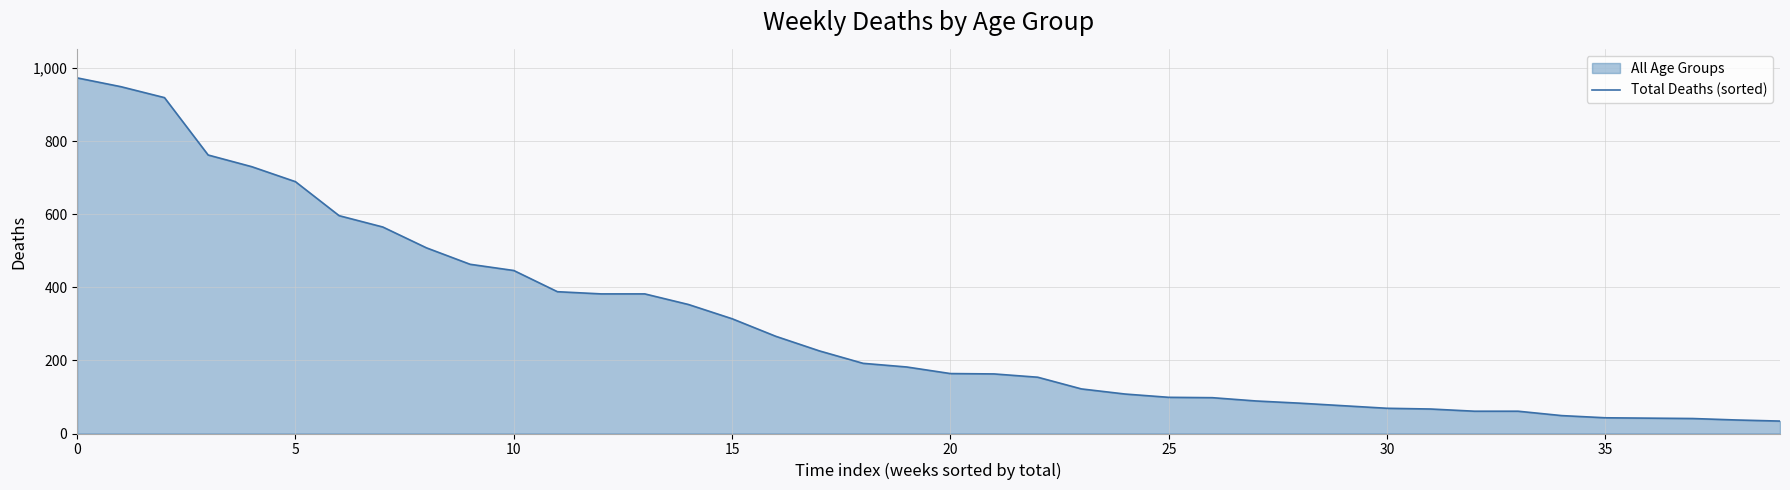

True or false: the data shows 42 at 36.

True